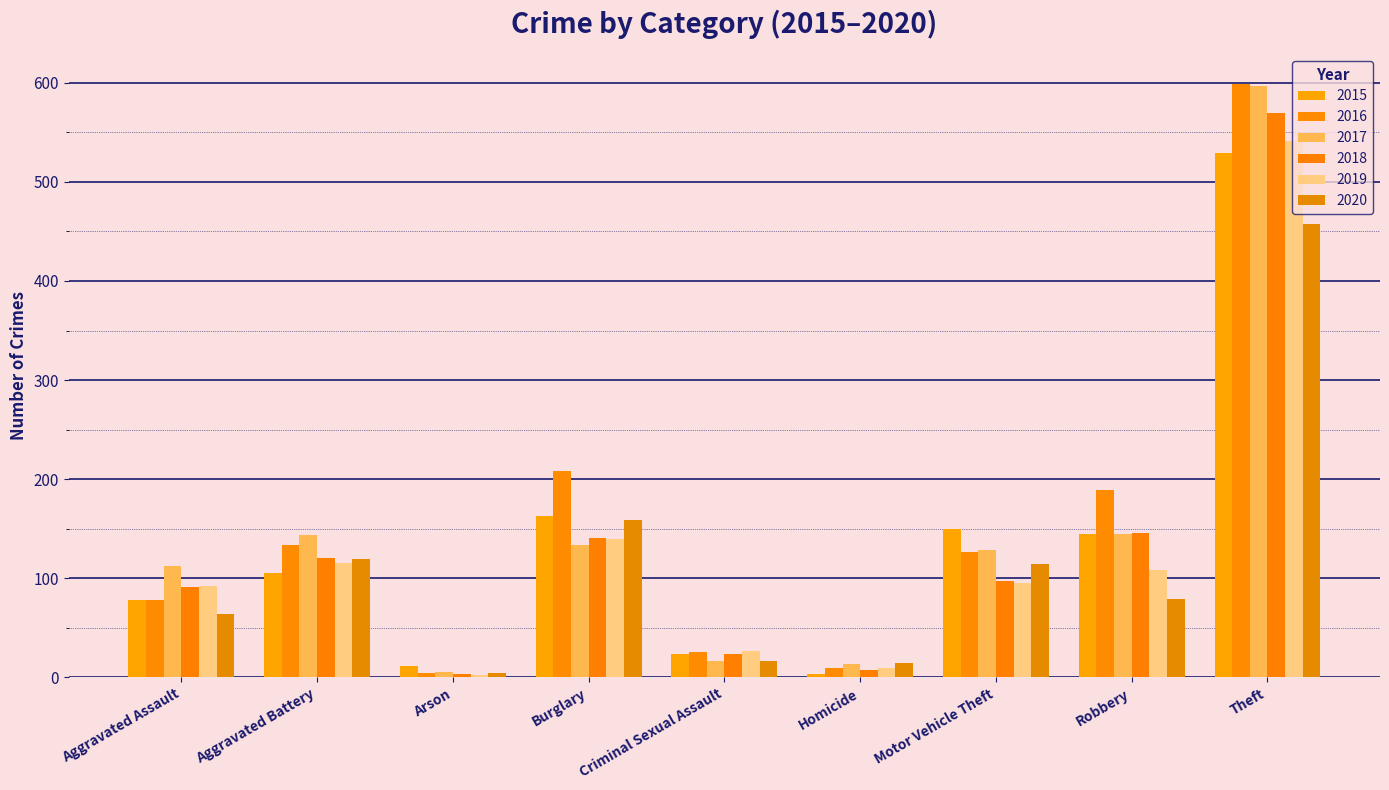

The value of 2019 at Theft is 737. True or false?

False